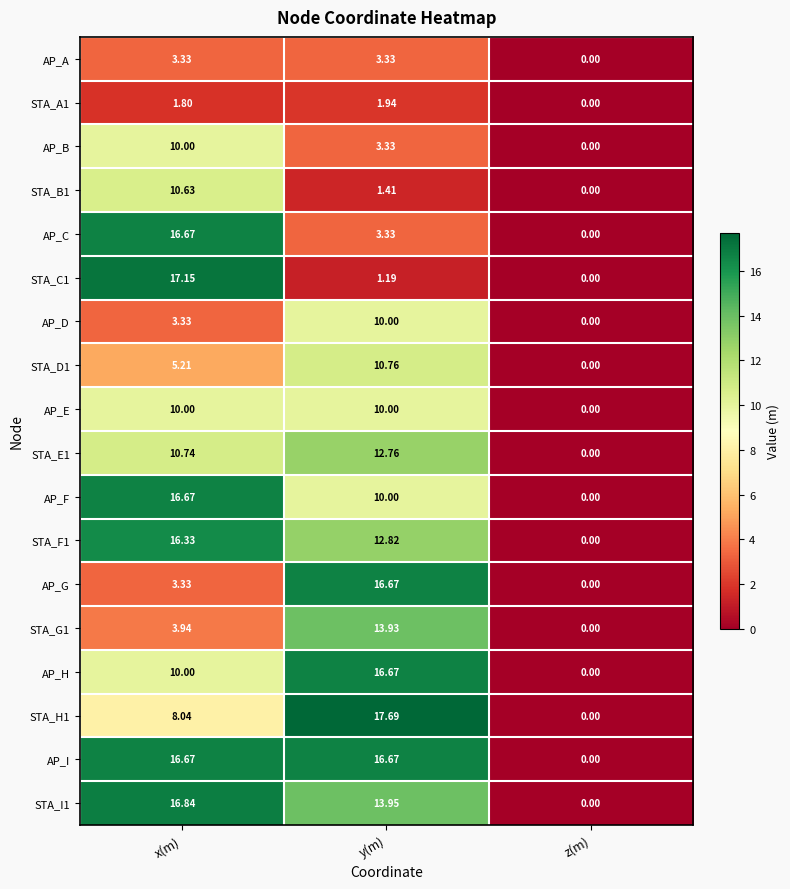

Which series has the largest total across all categories?

AP_I